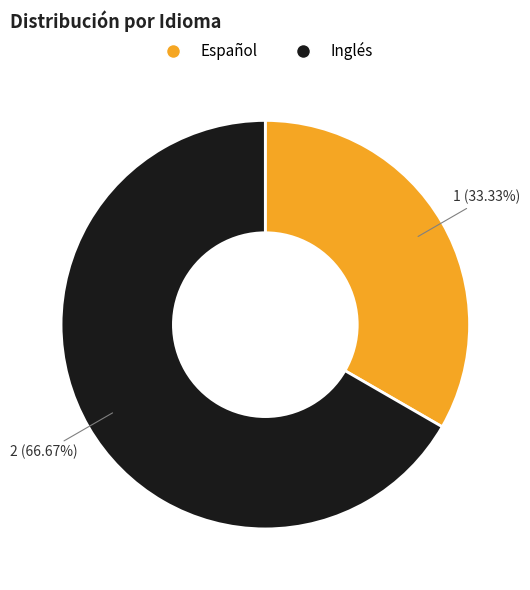

What is the majority slice?

Inglés